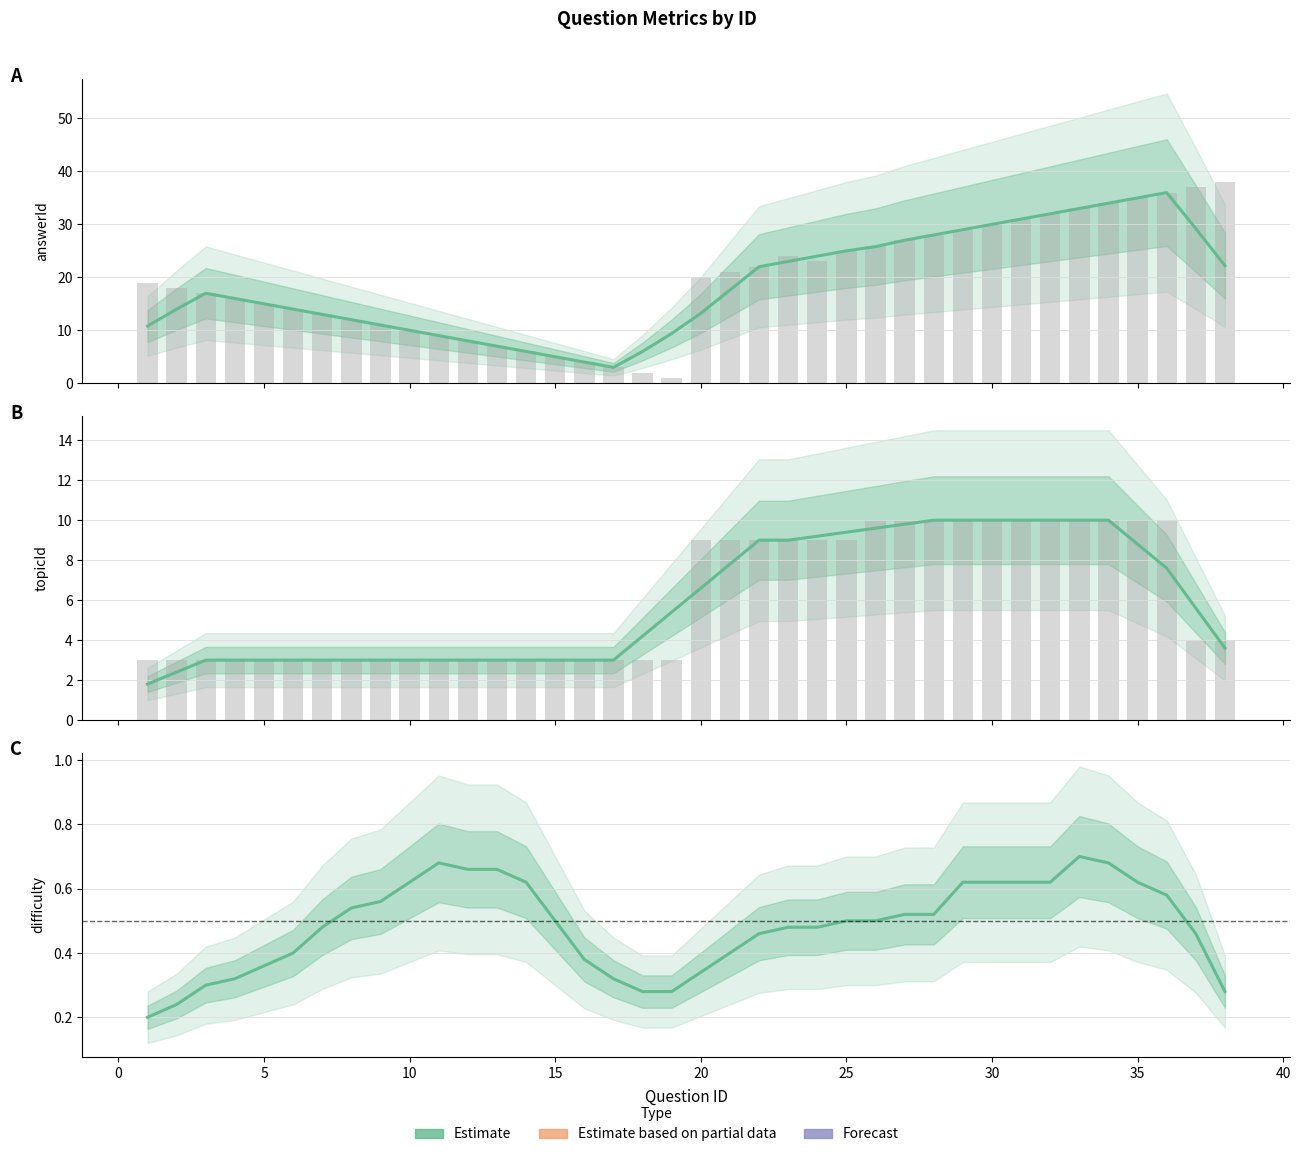

Count the number of categories in the chart.

38